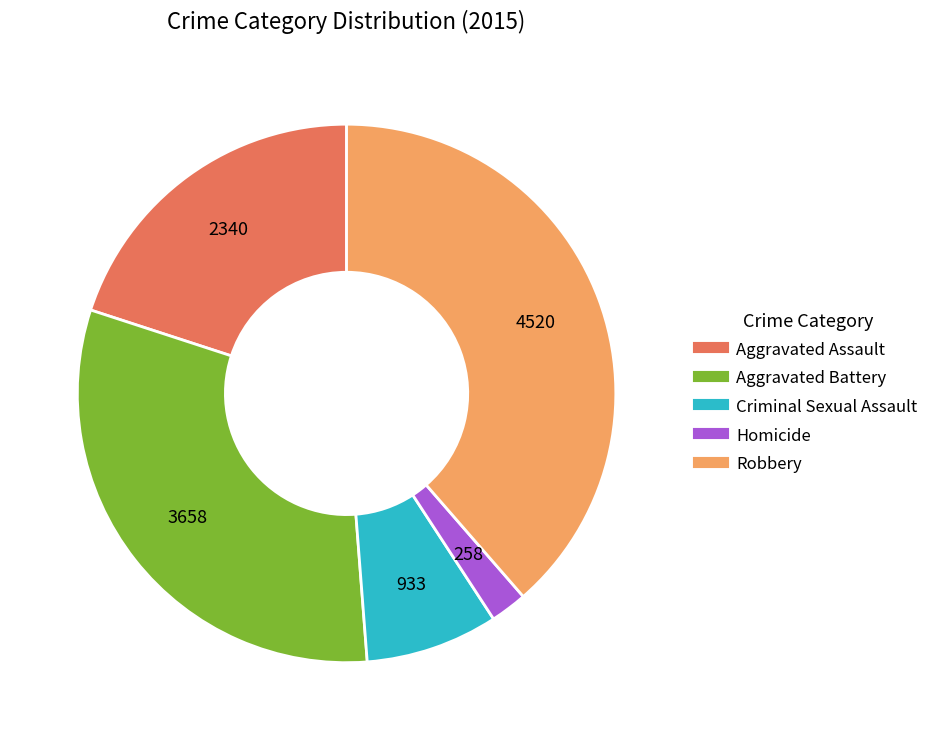

Rank the categories by value from lowest to highest.

Homicide, Criminal Sexual Assault, Aggravated Assault, Aggravated Battery, Robbery